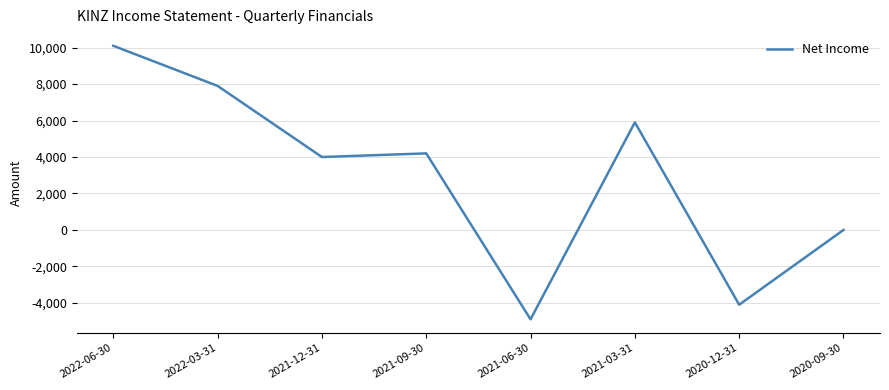

Reading left to right, what are all the values shown in this chart?

10100	7900	4000	4200	-4900	5900	-4100	0